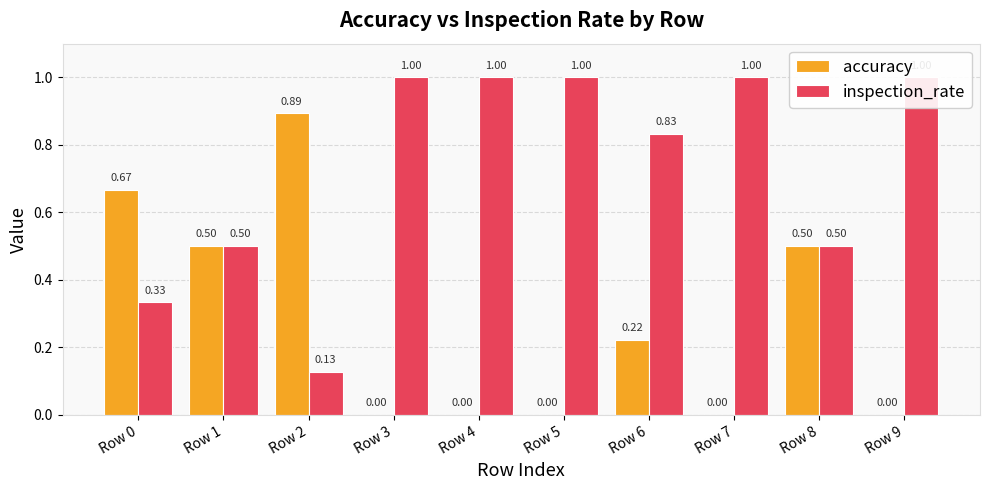

What is the total value across all series at Row 7?

1.0